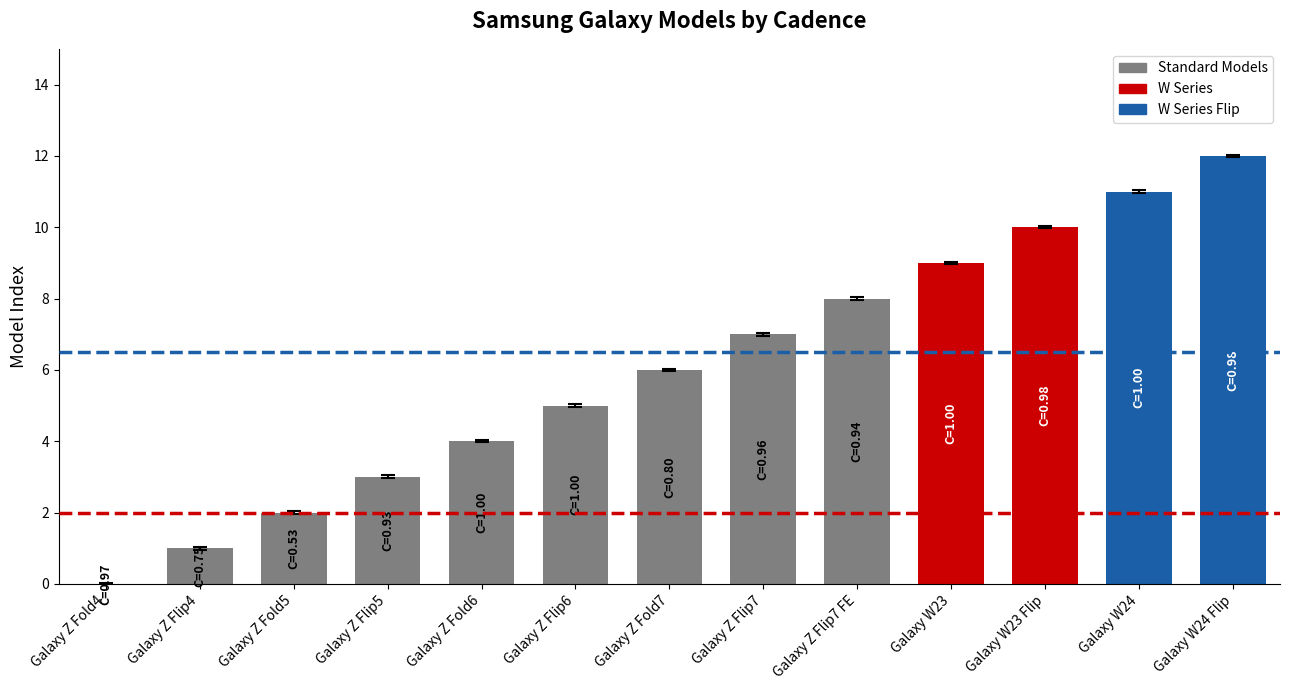

Where is the data nearest to the value 6?

Galaxy Z Fold7